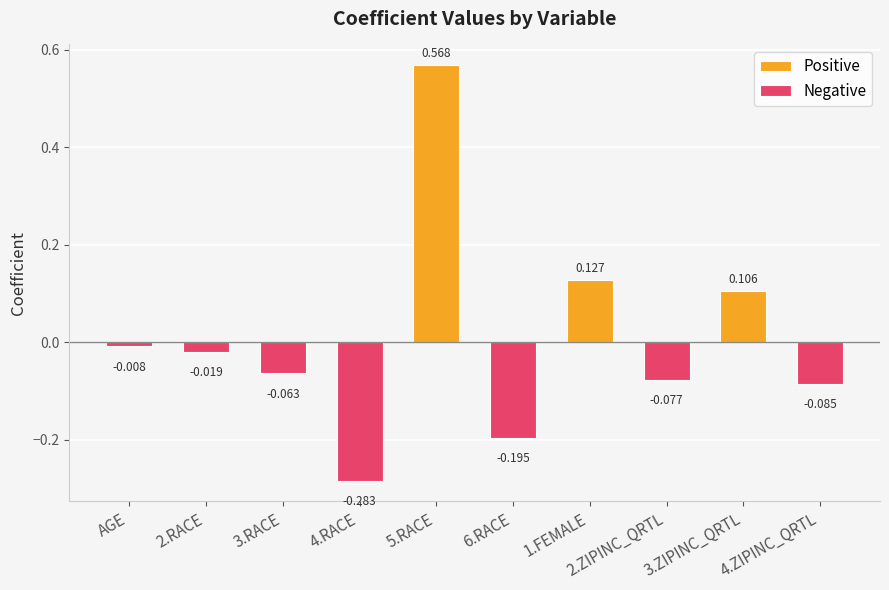

What is the sum of the values at 1.FEMALE and 6.RACE?

-0.1